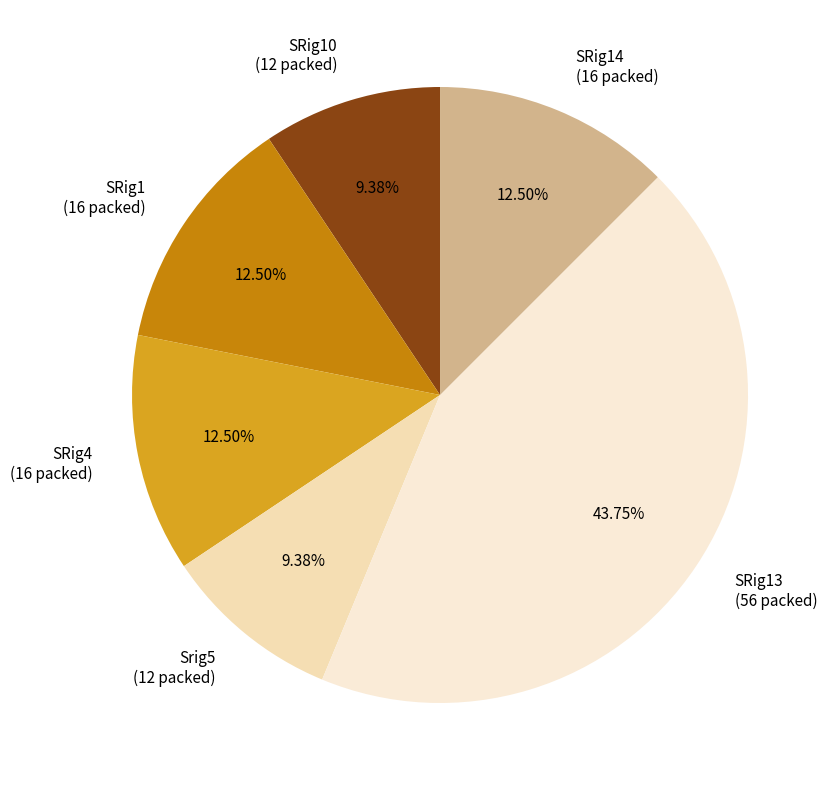

To the nearest percent, what is the difference between the largest and smallest slice percentages?

34%